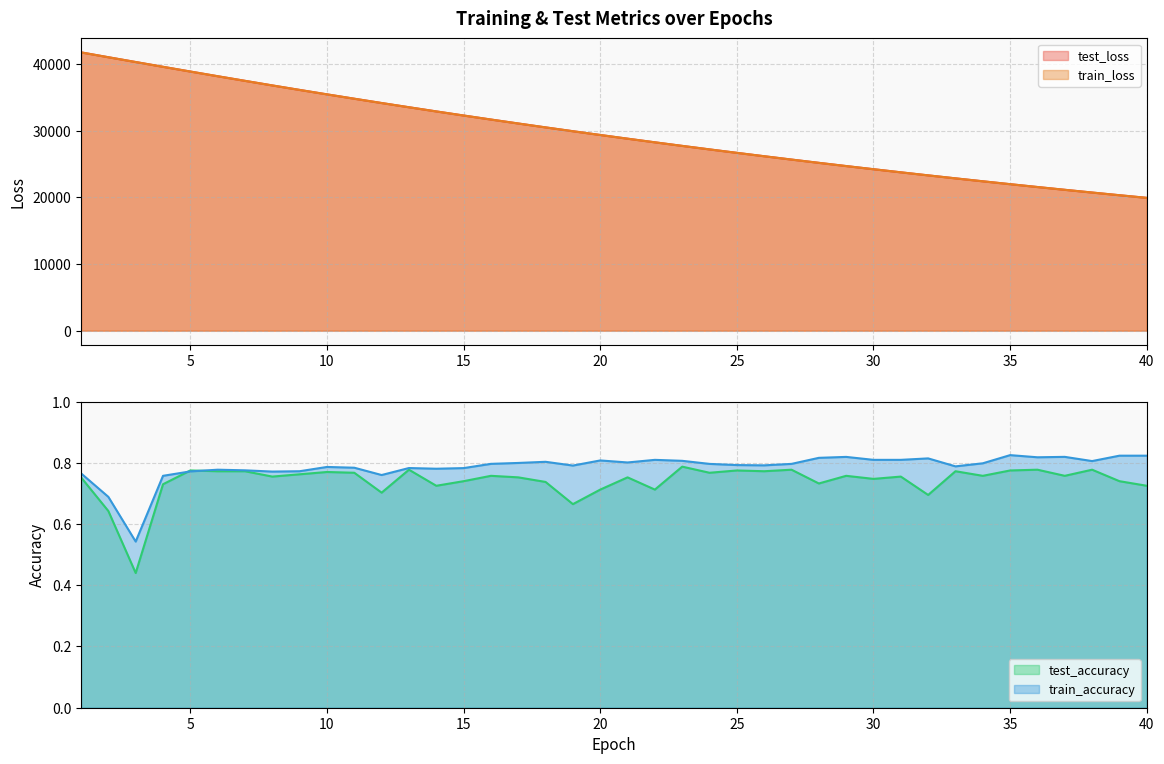

What is the approximate value of test_accuracy at 30?

0.7